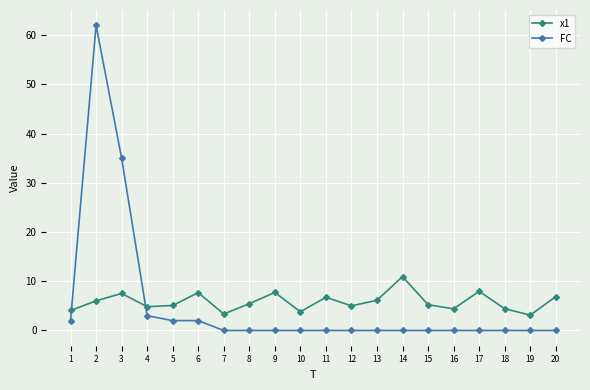

What value does the x1 series have at 3?

7.5